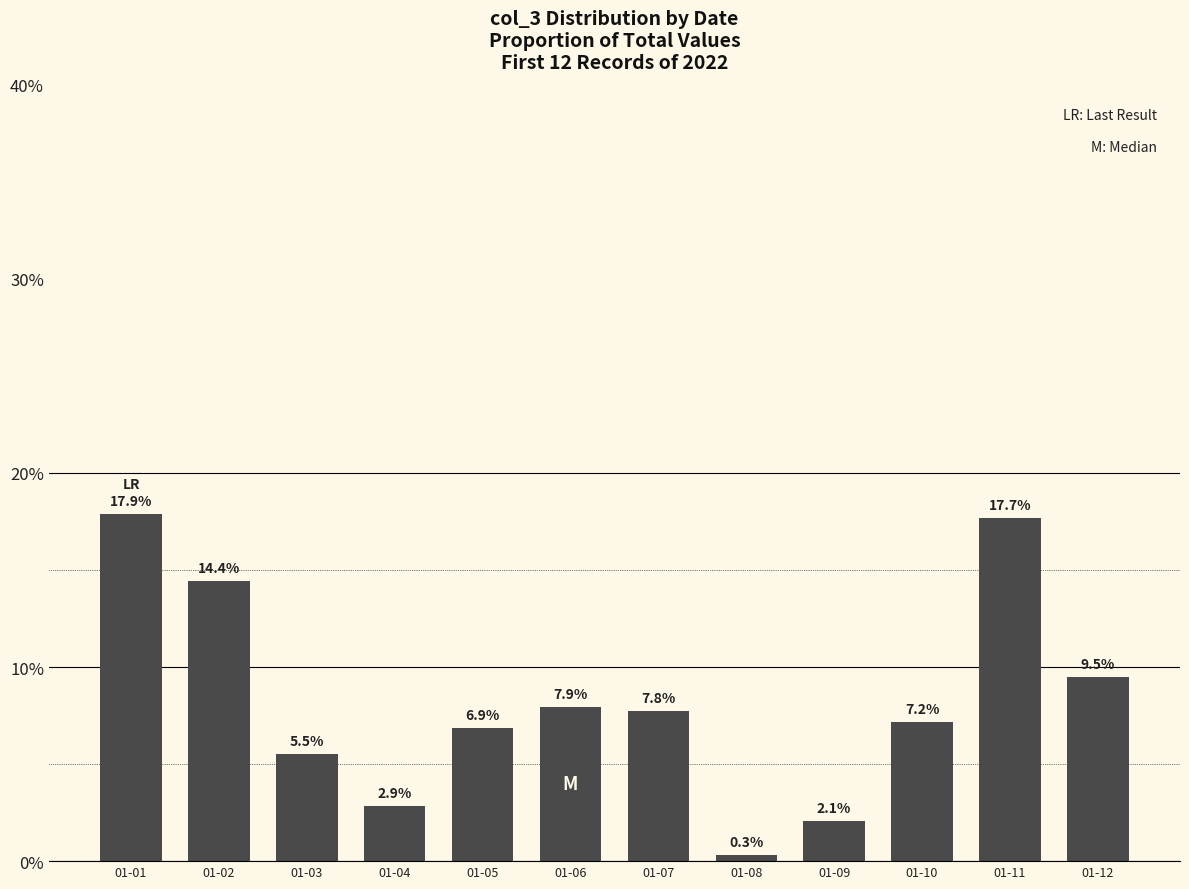

What is the difference between the maximum and minimum values?

17.5